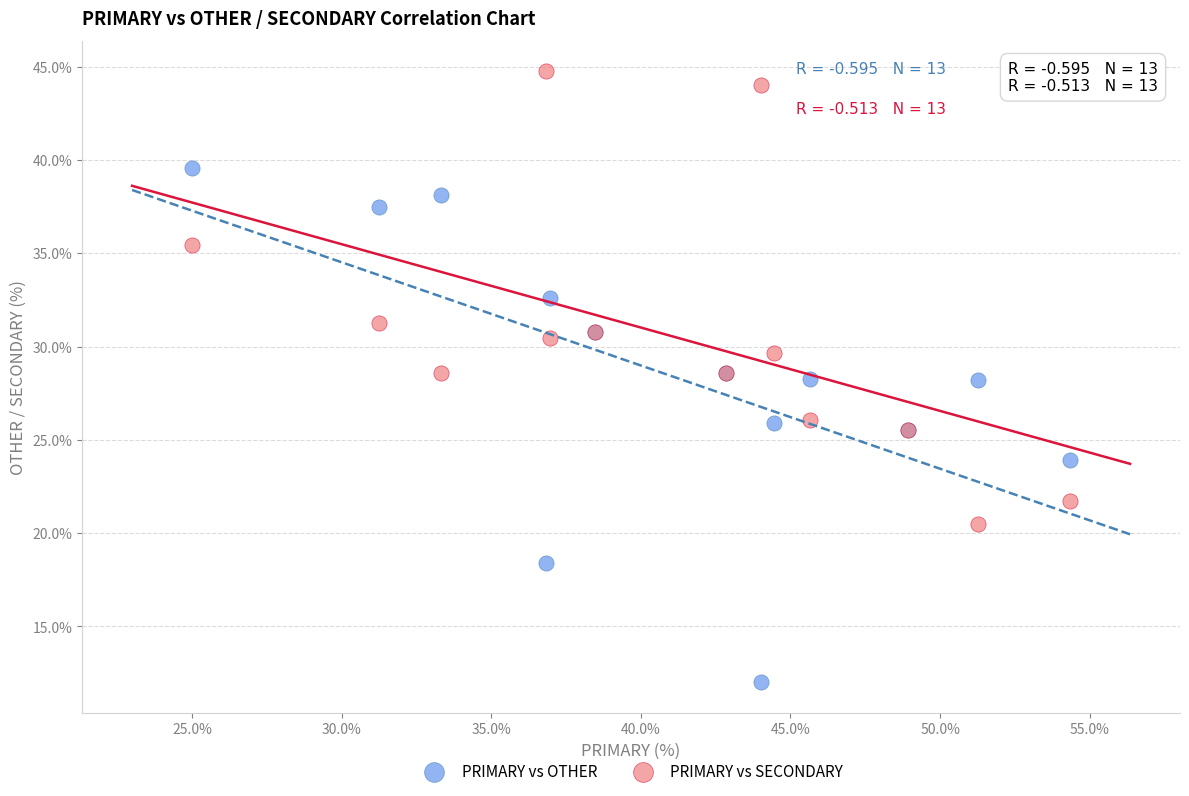

Which series contains the highest Y value?

PRIMARY vs SECONDARY